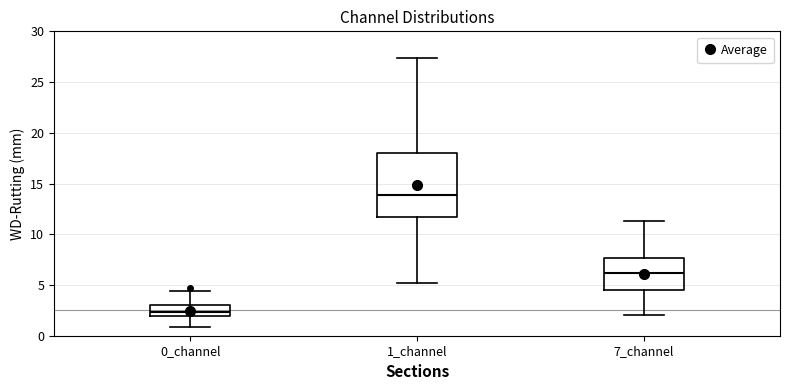

Reading left to right, transcribe this box plot: for each box, give where its median line is, the range the box spans, and where its two whiskers end, as read against the y-axis. The values are not printed on the chart, so give them approximately, as read against the axis.

0_channel: median 2.5, box 2.0 to 3.0, whiskers 1.0 to 4.5
1_channel: median 14.0, box 11.5 to 18.0, whiskers 5.0 to 27.5
7_channel: median 6.0, box 4.5 to 7.5, whiskers 2.0 to 11.5